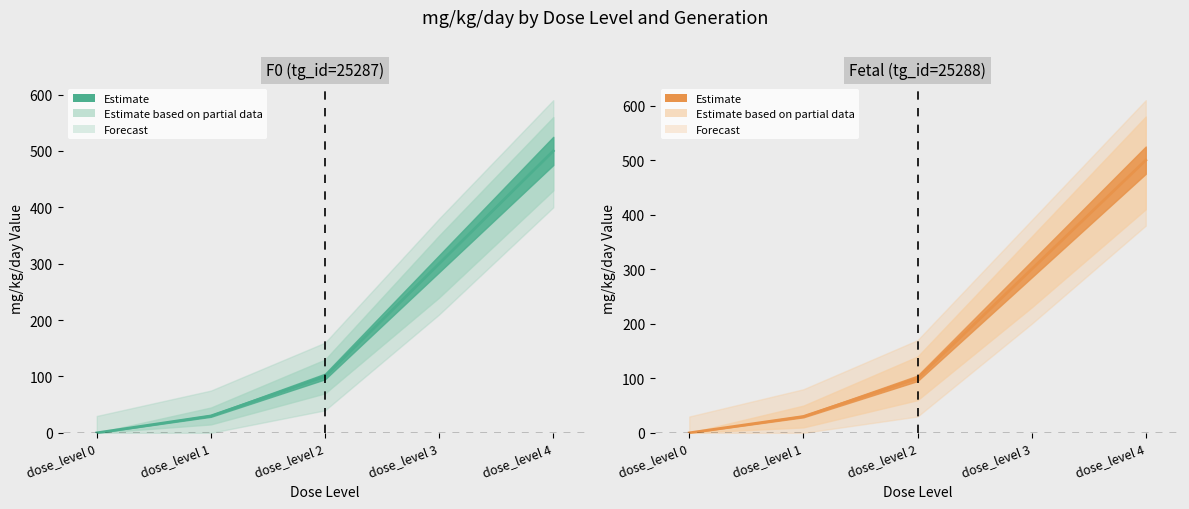

What is the value of the Fetal (tg_id=25288) point at the 5th from the left?

500